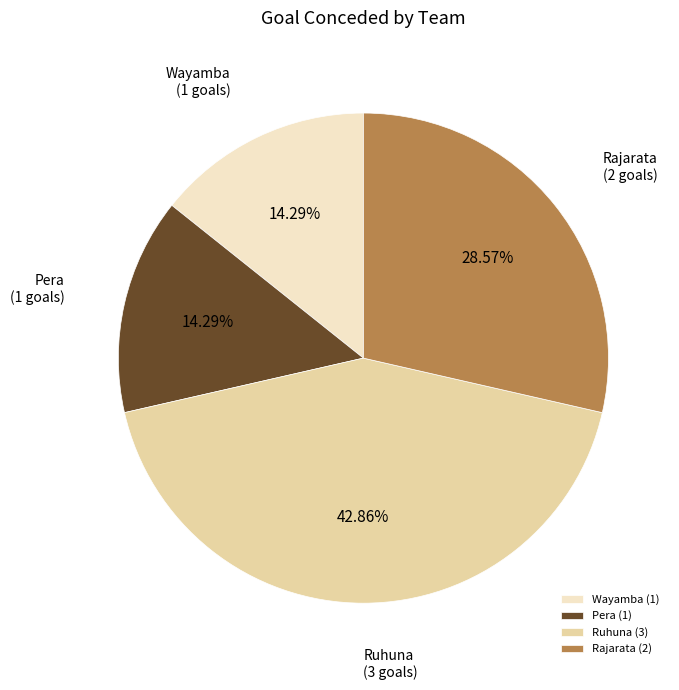

How many slices are in this pie chart?

4